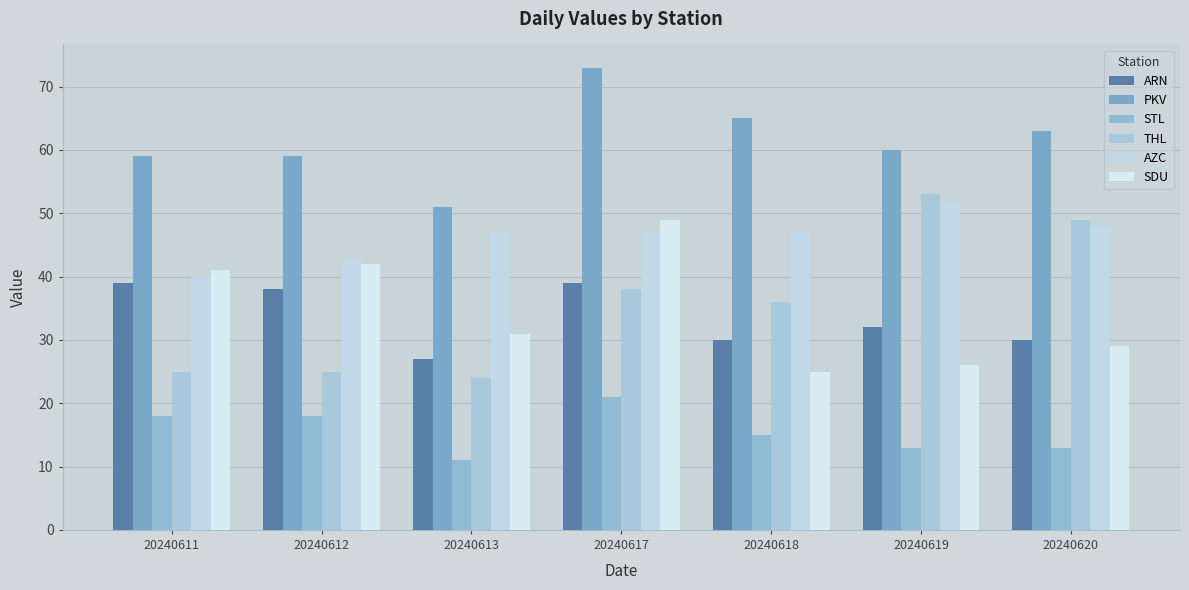

What is the spread (max minus min) of values at 20240620?

50